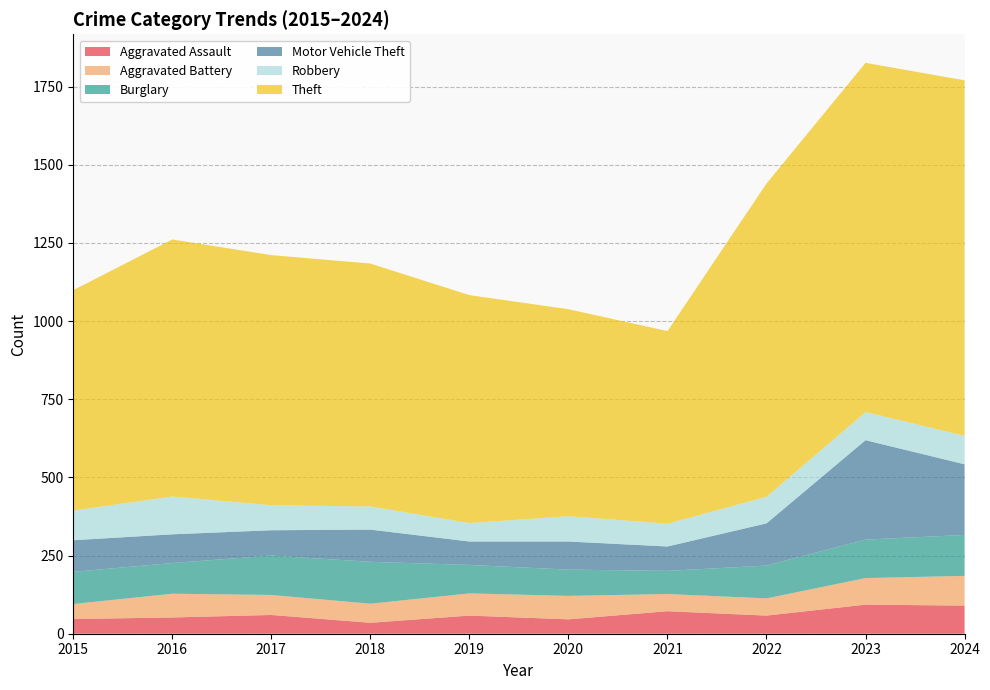

Reading left to right, what are all the values shown in this chart?

Aggravated Assault: 47	52	60	35	58	46	72	58	93	90
Aggravated Battery: 48	76	64	61	71	75	55	55	85	95
Burglary: 103	98	126	134	91	84	74	105	123	131
Motor Vehicle Theft: 101	92	81	103	75	90	78	135	318	226
Robbery: 95	121	80	74	59	81	73	85	90	91
Theft: 705	822	800	777	729	662	616	1002	1117	1137